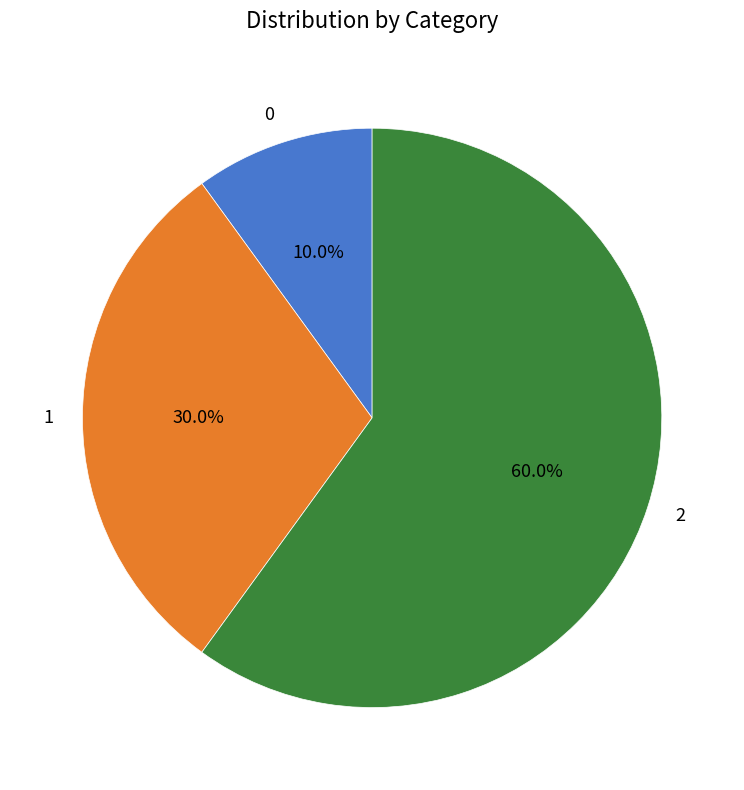

Approximately how many times larger is the value at 1 compared to 2?

0.5